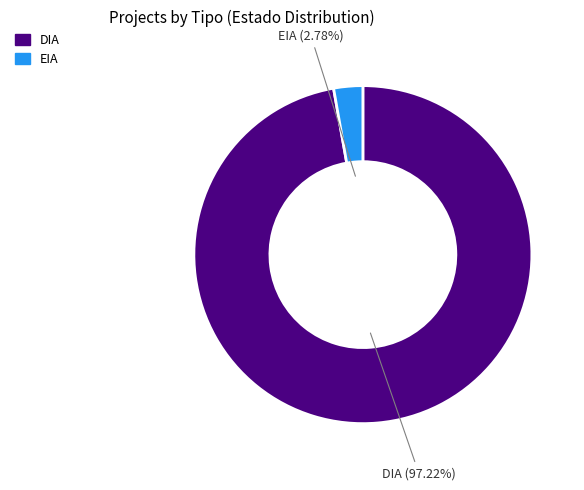

To the nearest percent, what is the combined percentage of DIA and EIA?

100%